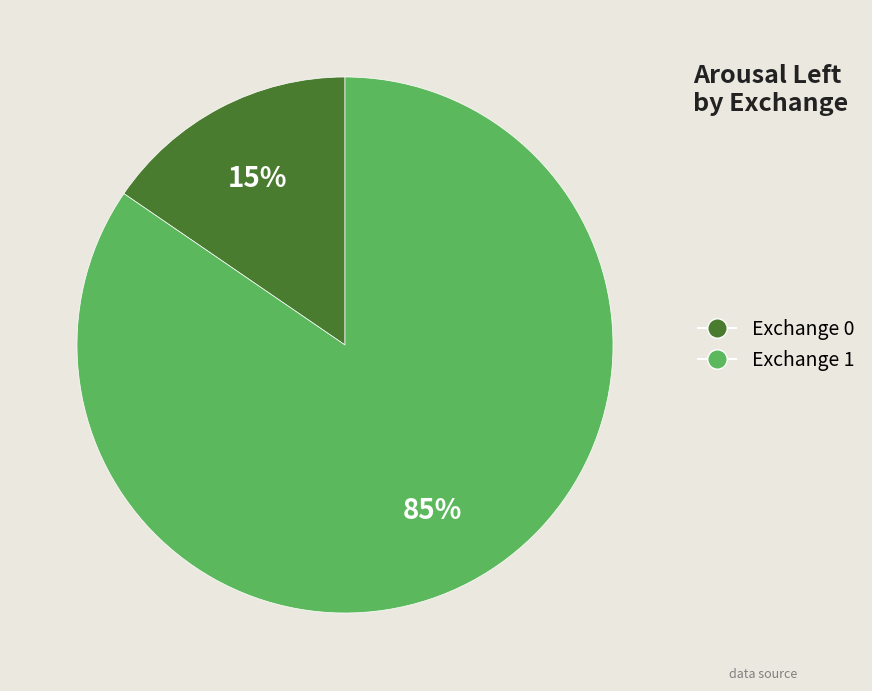

To the nearest percent, what is the average slice percentage?

50%